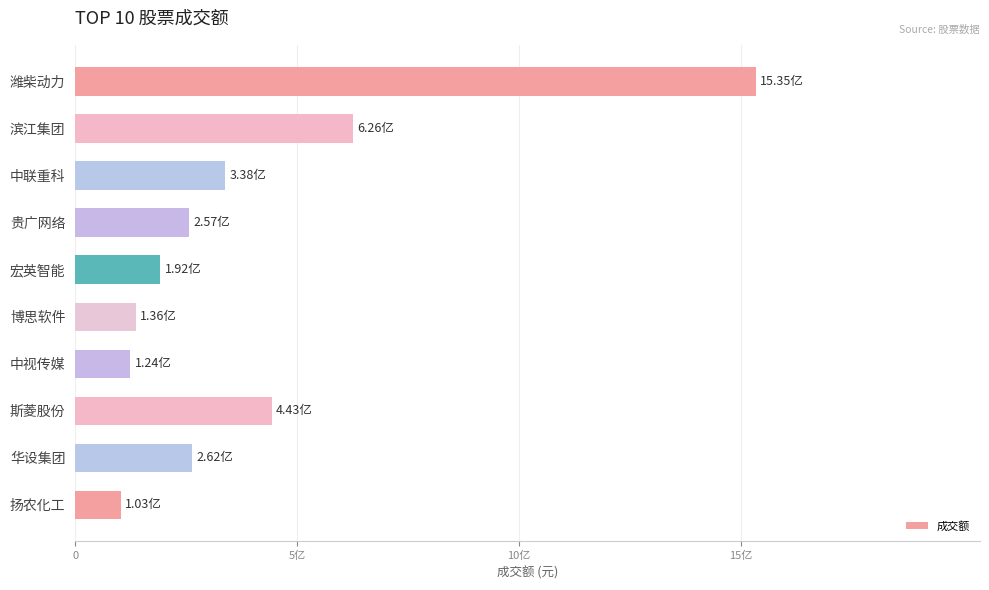

Are the bars horizontal?

Yes